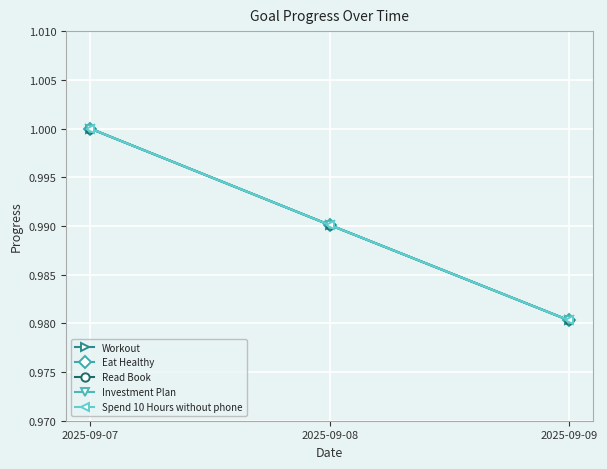

Rank the series at 2025-09-08 from lowest to highest value.

Workout, Eat Healthy, Read Book, Investment Plan, Spend 10 Hours without phone